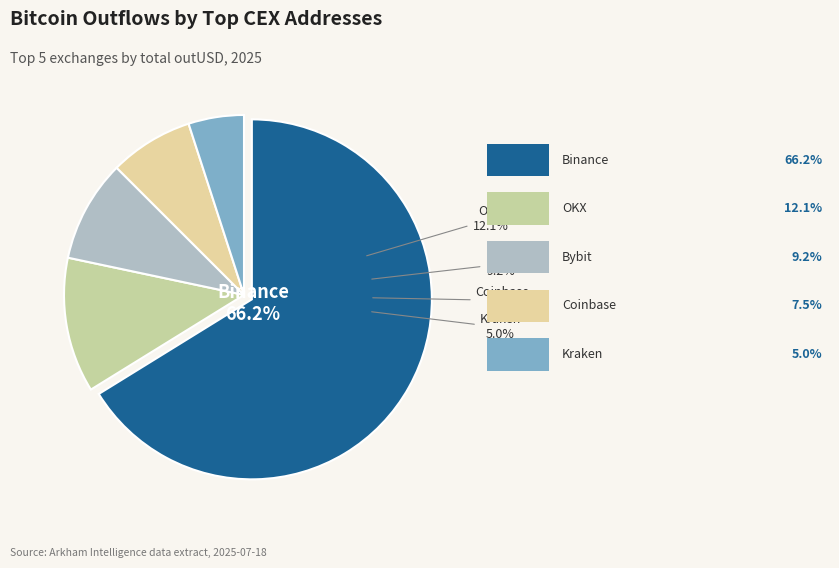

How many slices are in this pie chart?

5